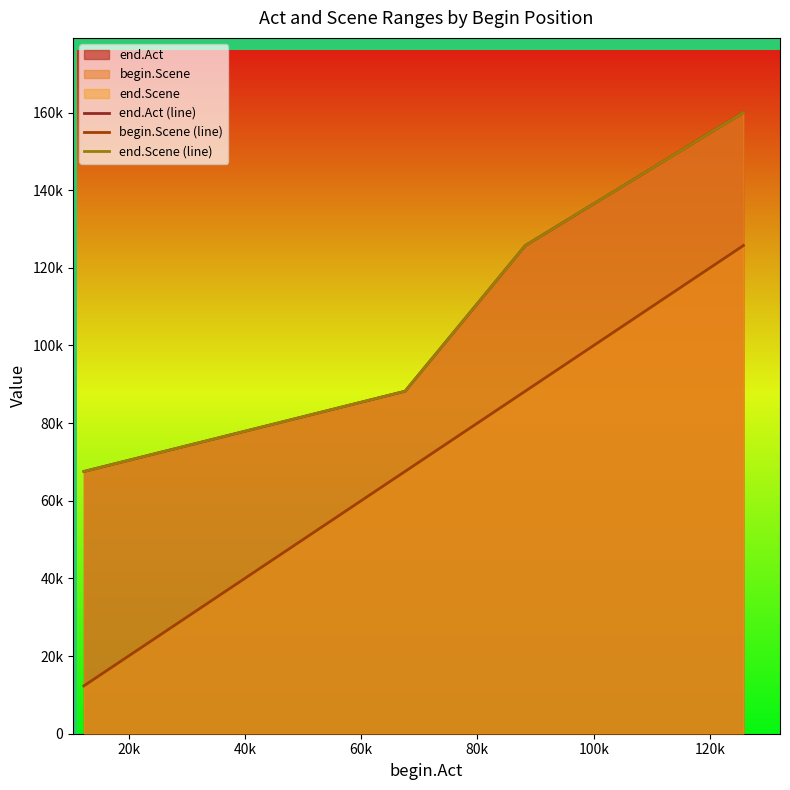

At 60k, list the series in order from largest to smallest.

end.Act (line), end.Scene (line), begin.Scene (line)